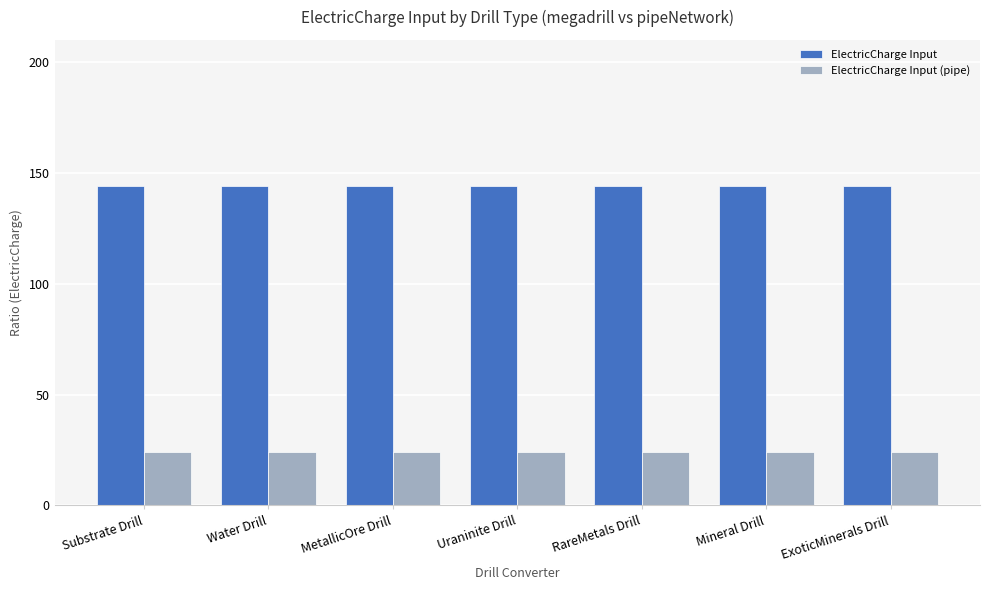

What is the value of the ElectricCharge Input bar at the 2nd from the left?

144